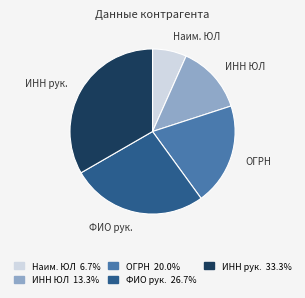

Count the number of slices in the pie.

5